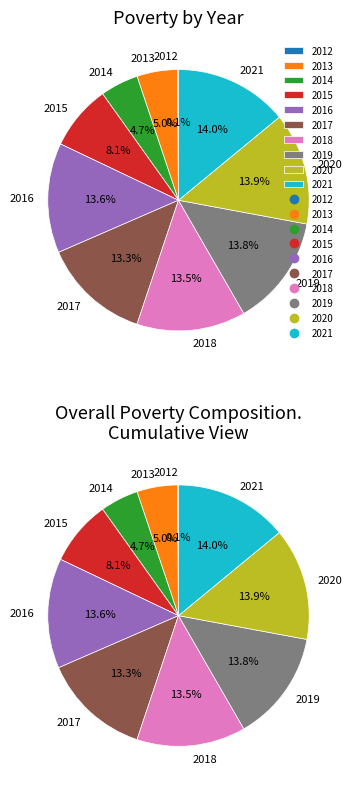

Do 2020 and 2014 together represent more than half of the pie?

No